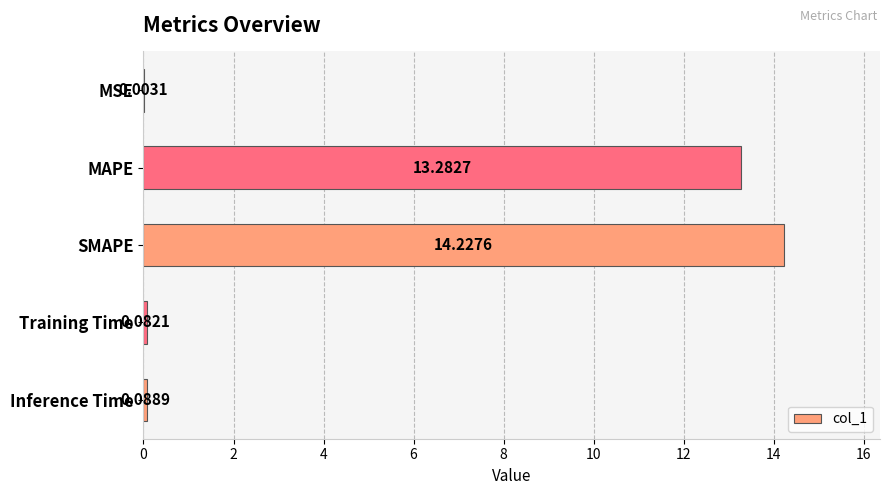

Where is the data nearest to the value 7?

MAPE